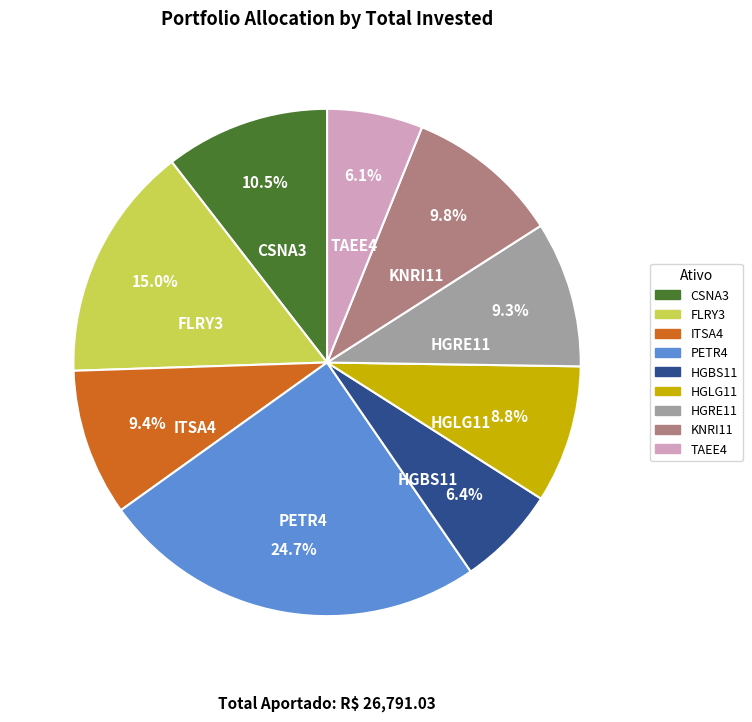

Which slice is the largest?

PETR4